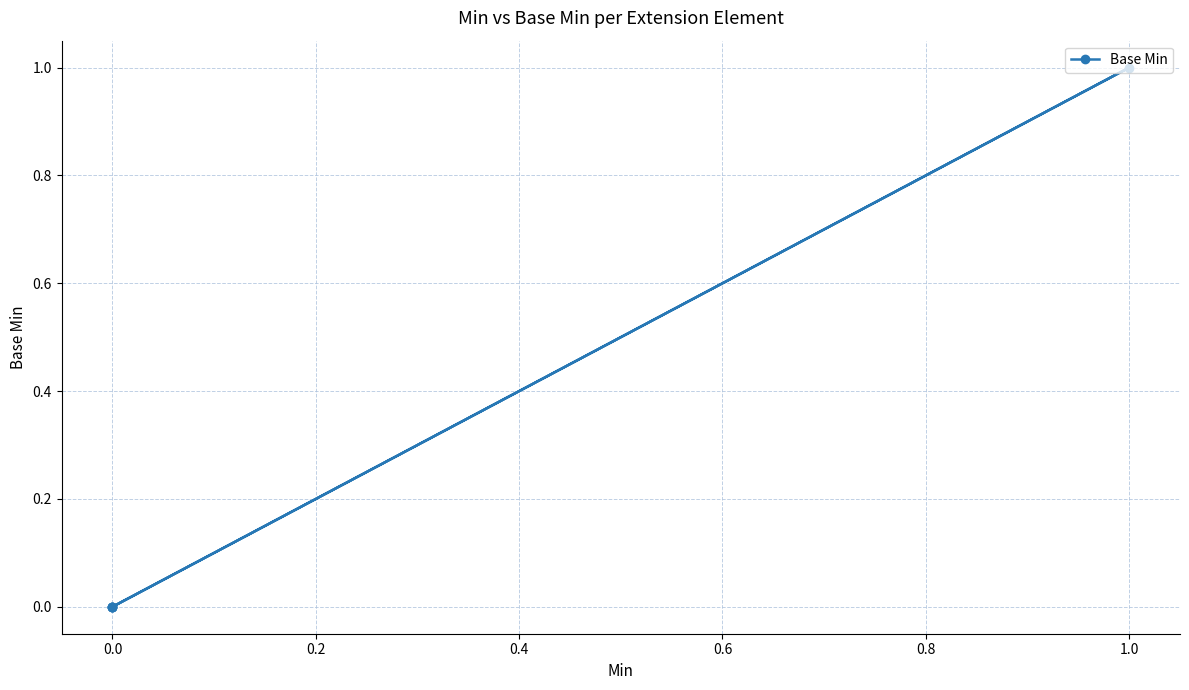

Which has a higher value, 1.0 or 0.0?

1.0